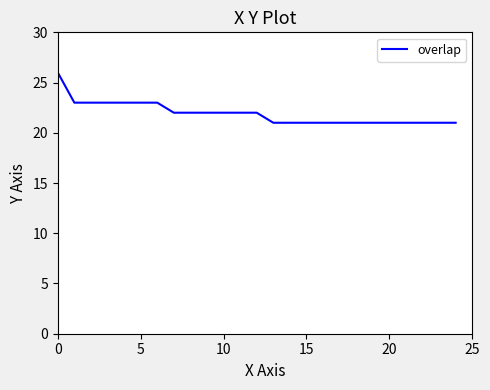

What is the minimum value shown in the chart?

21